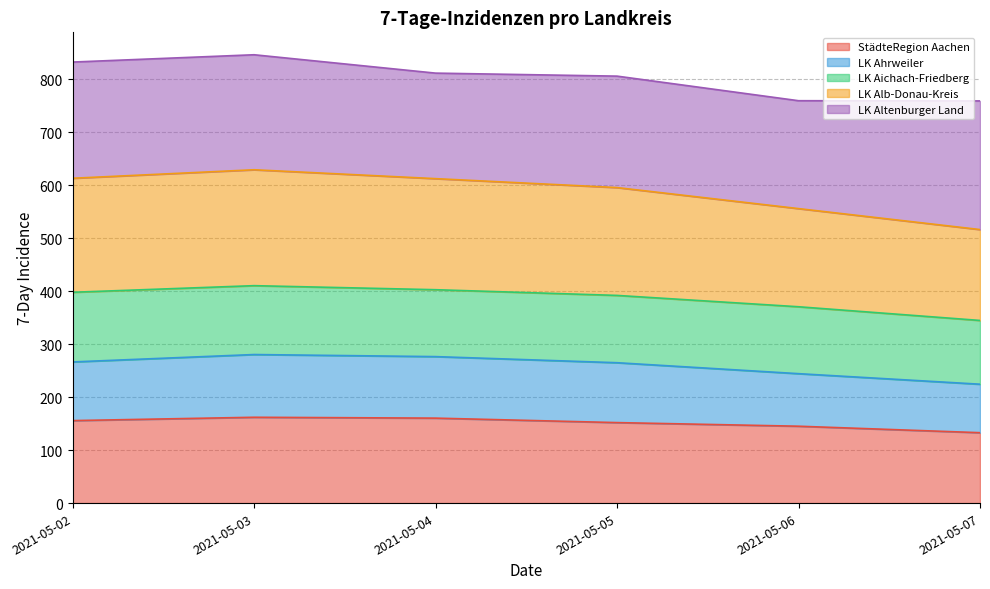

At which category is the sum across all series the highest?

2021-05-03